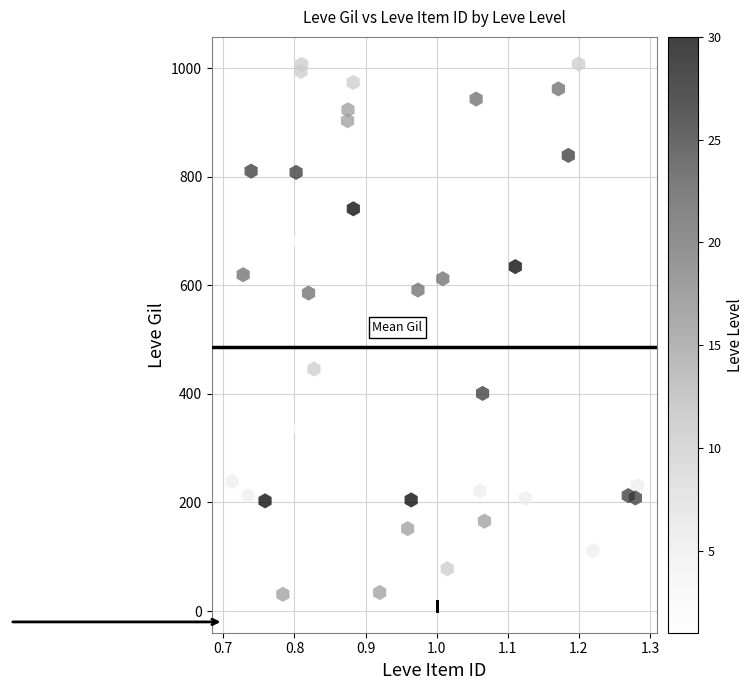

What is the range of X values (max minus min)?

0.6